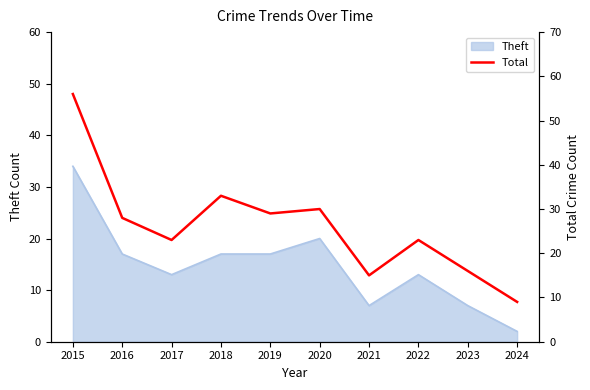

Approximately how many times larger is the value at 2015 compared to 2019?

1.9